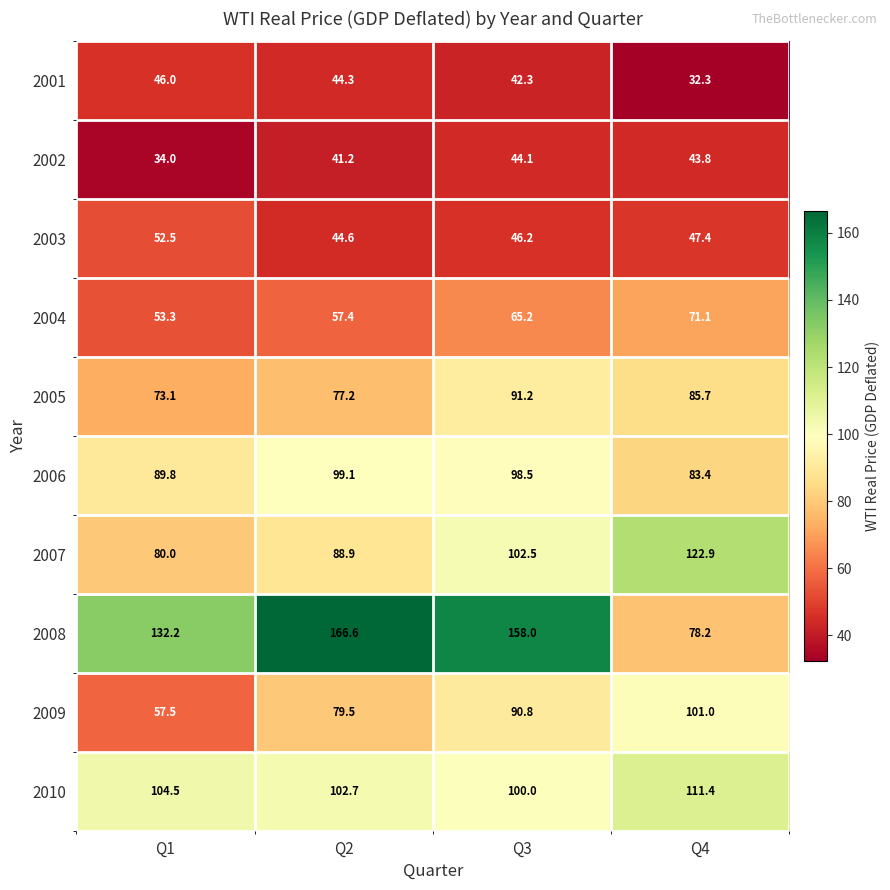

At which category does the chart reach its peak across all series?

Q2